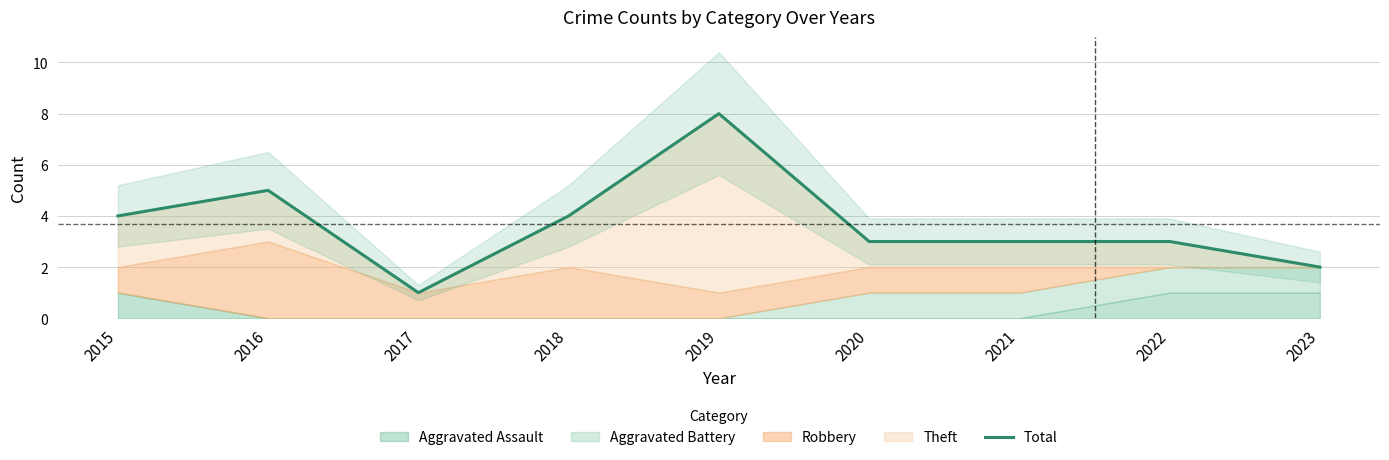

Where is the first local maximum?

2016